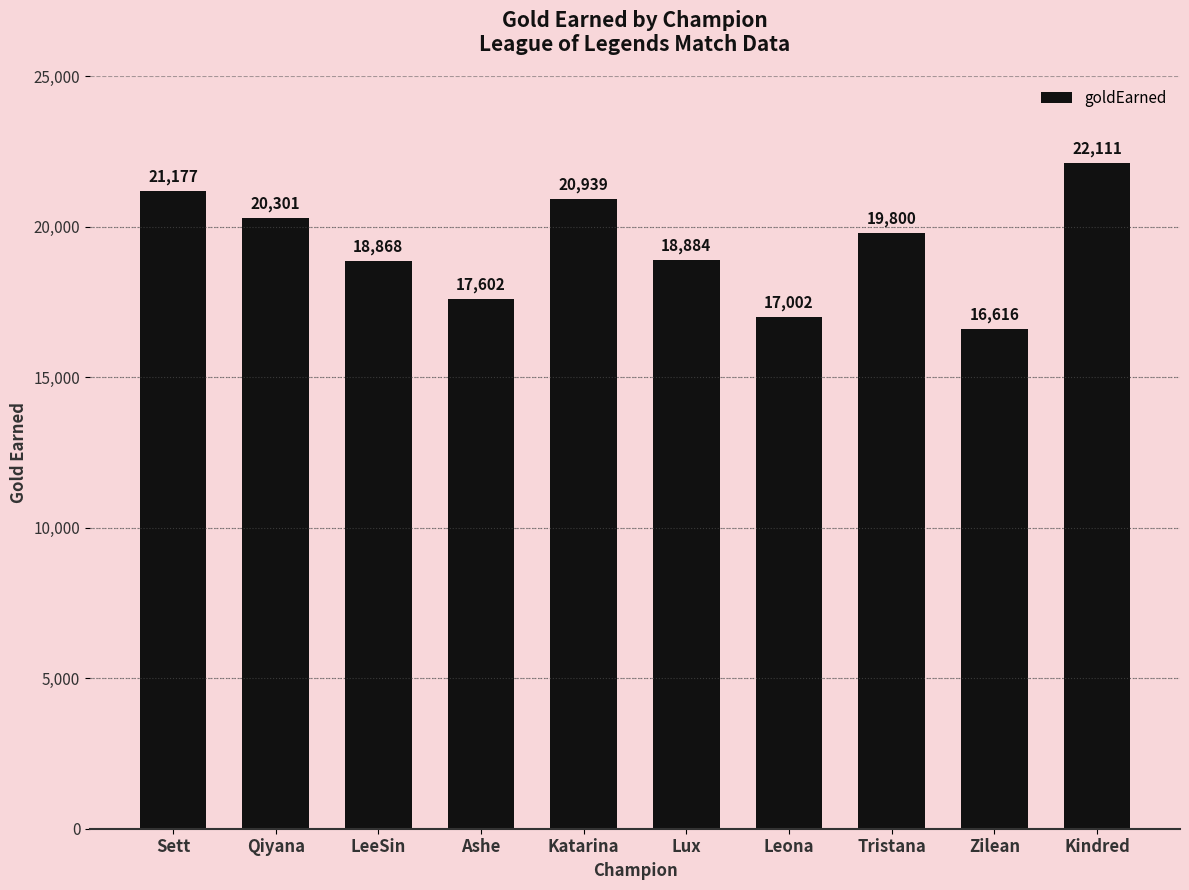

What is the smallest value displayed?

16616